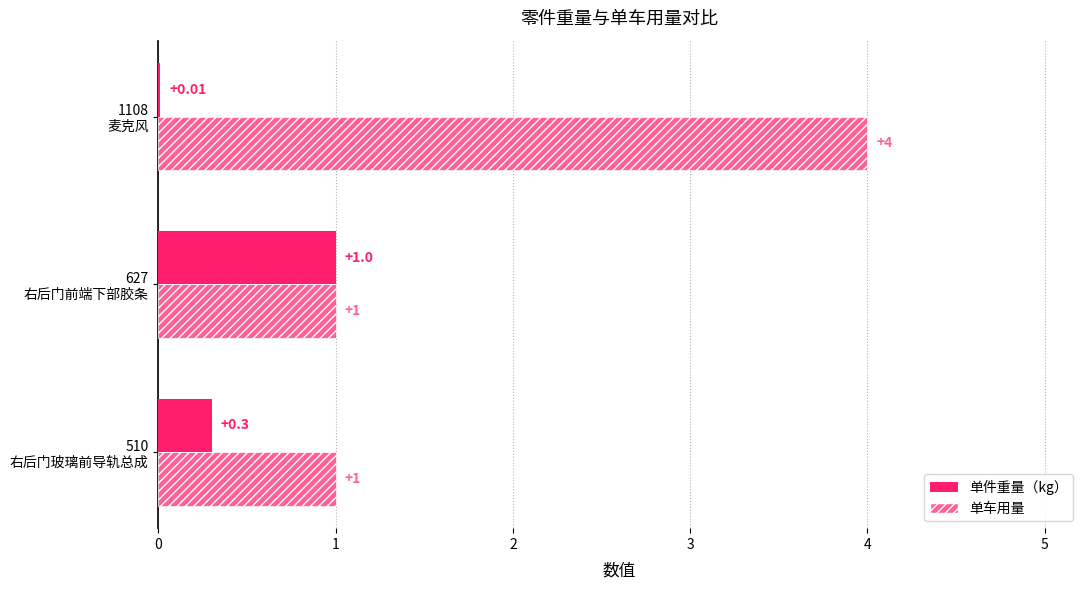

What is the sum of all 单车用量 values?

6.0